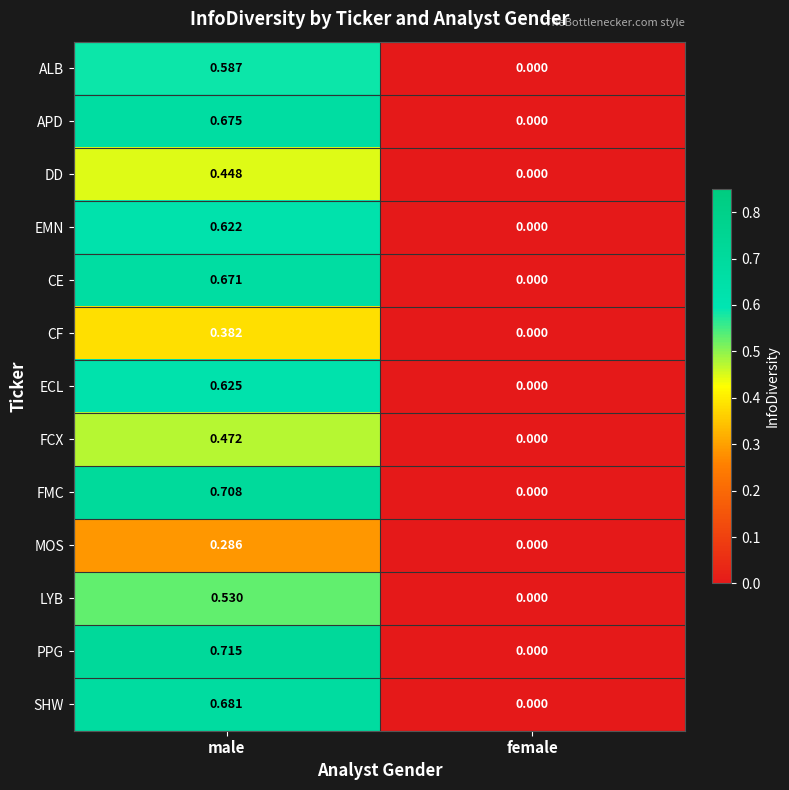

Which series has the widest spread of values?

PPG